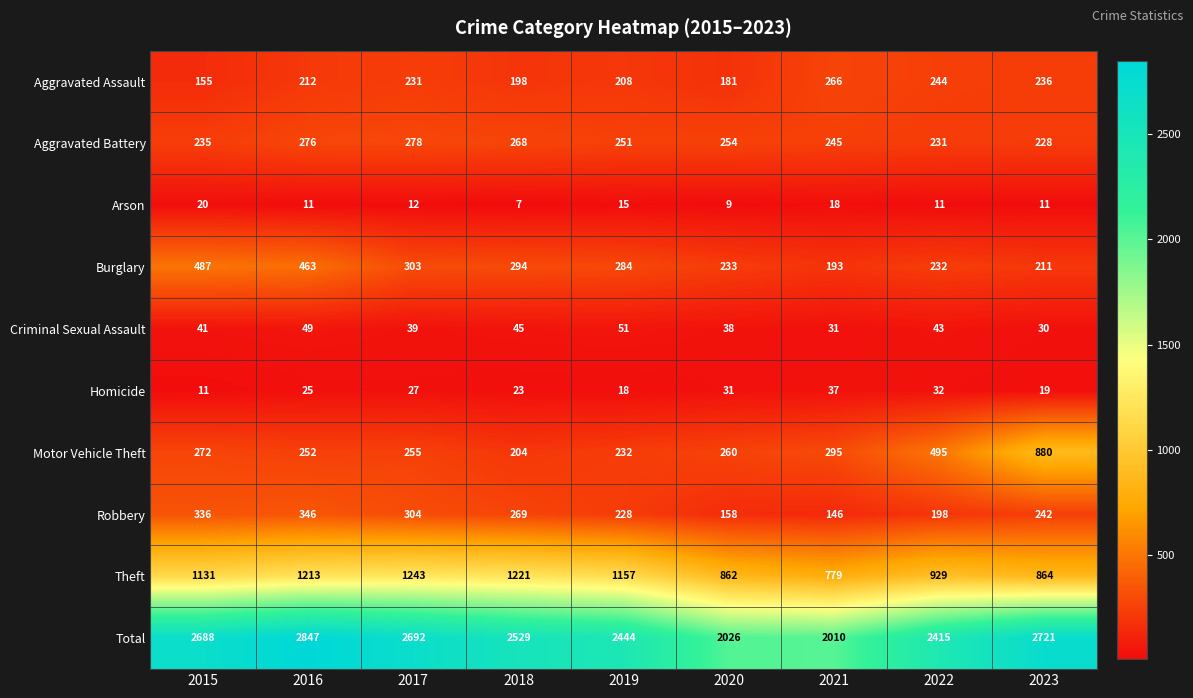

What value does the Homicide series have at 2016?

25